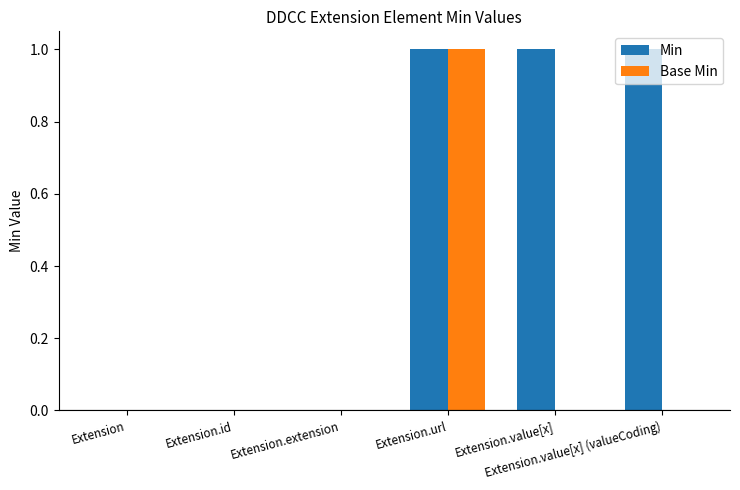

How many categories are shown in the chart?

6